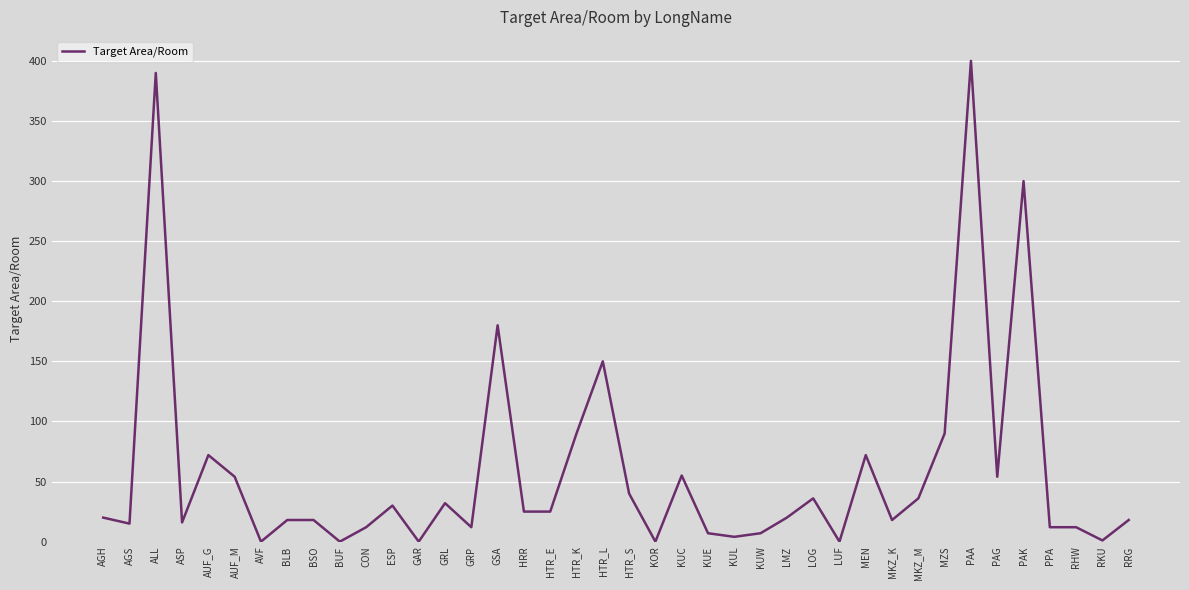

What is the greatest value displayed?

400